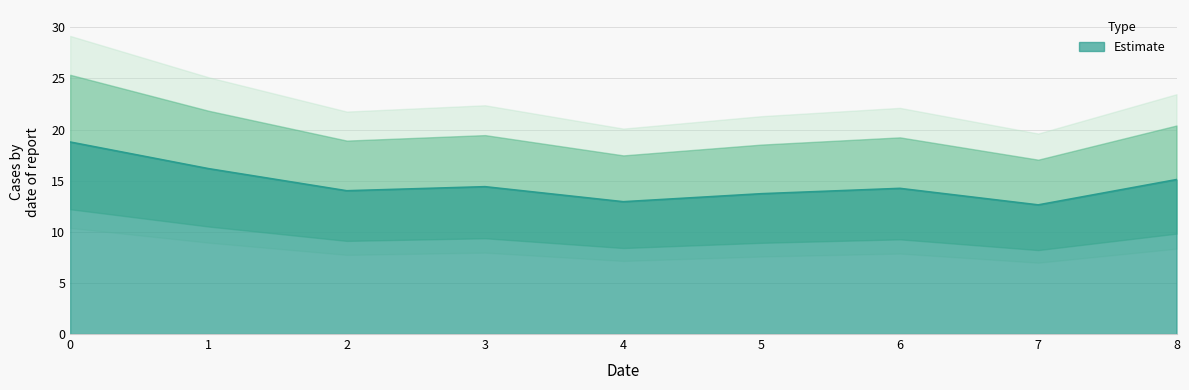

The value at 5 is 13.7. True or false?

True